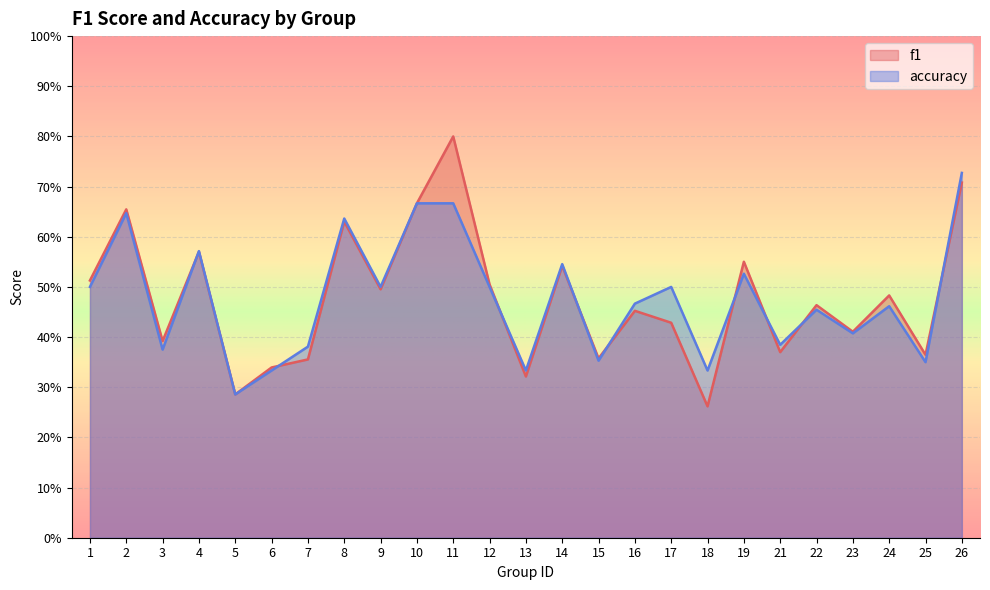

Which series changed the most between 9 and 10?

f1